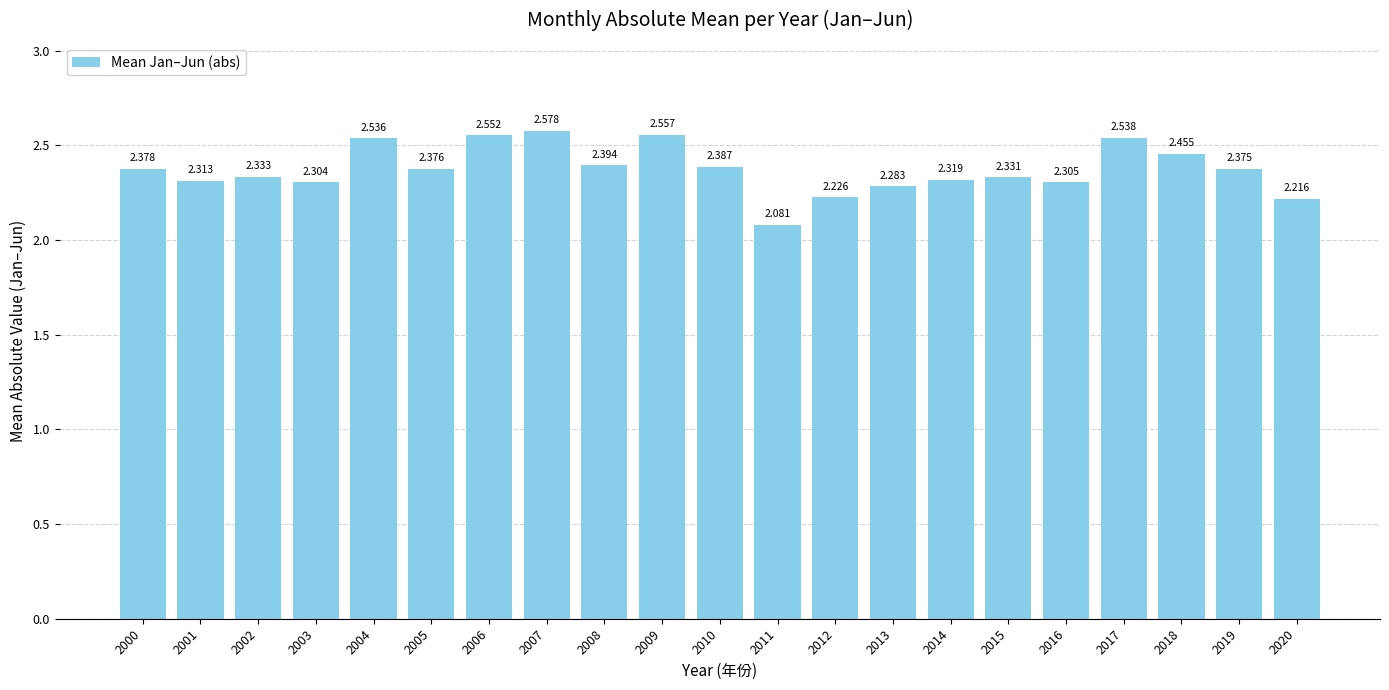

What is the approximate value at 2014?

2.3